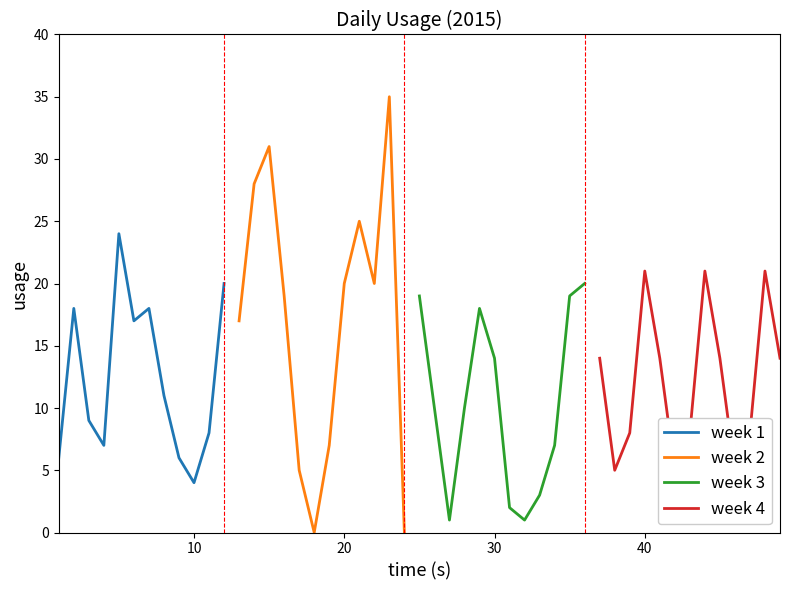

What is the highest value of the week 1 series?

24